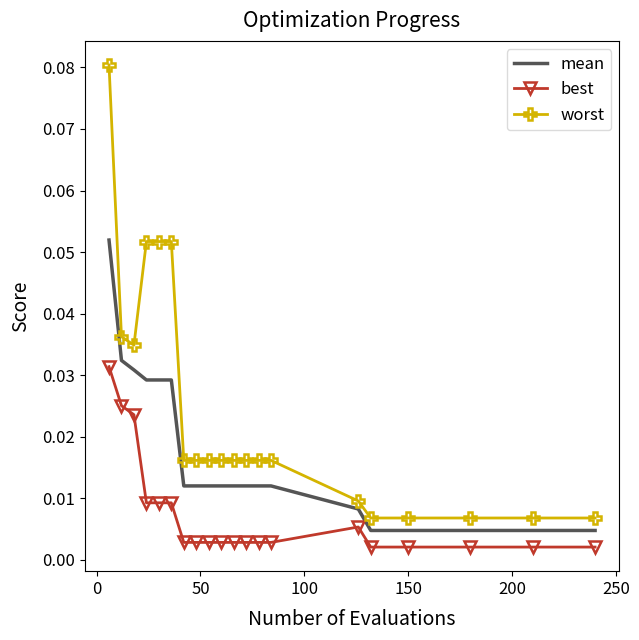

List the series in order of their overall mean, lowest first.

best, mean, worst